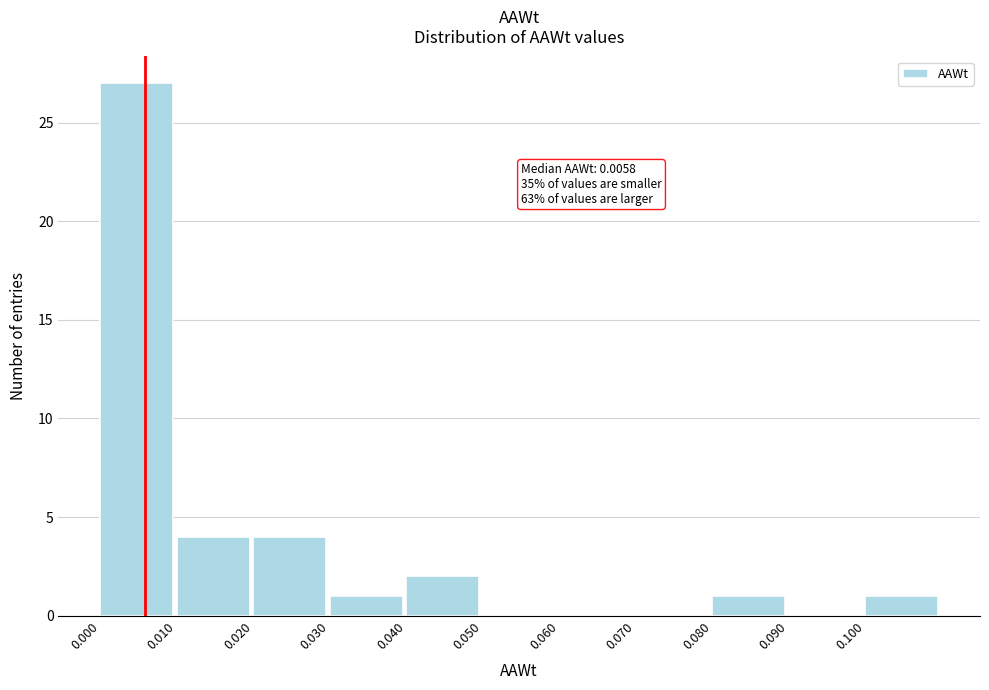

Over which range of the x-axis is the bar tallest?

0.00 to 0.01